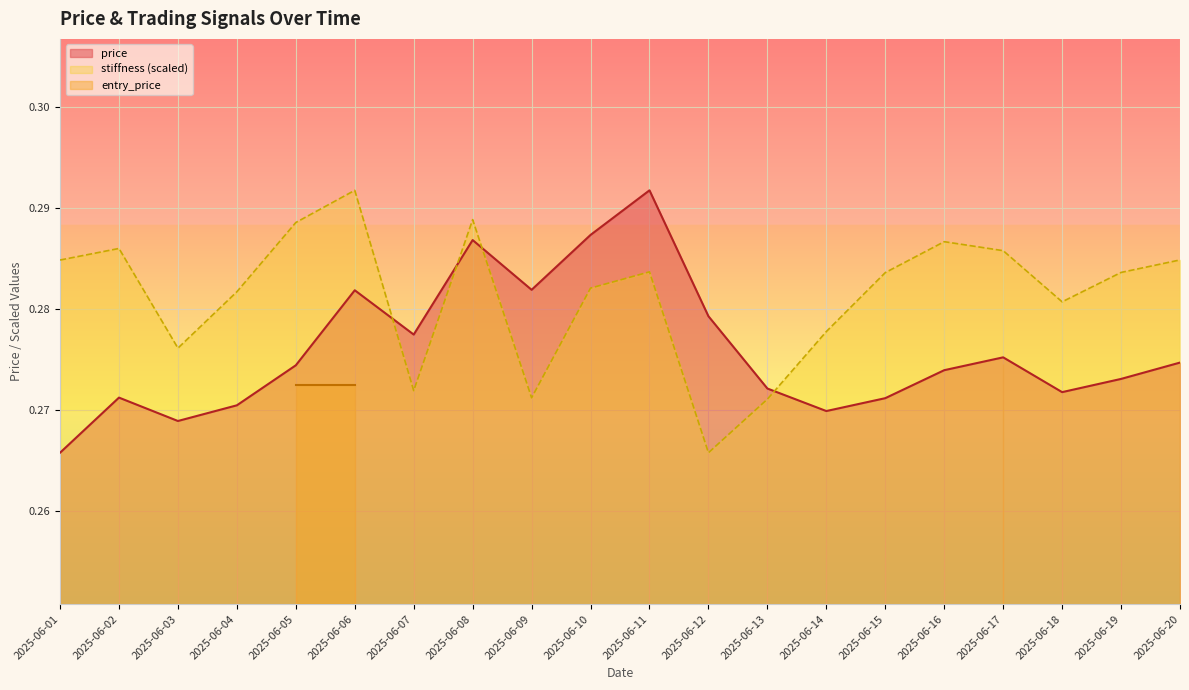

Which category has the lowest value in the price series?

2025-06-01